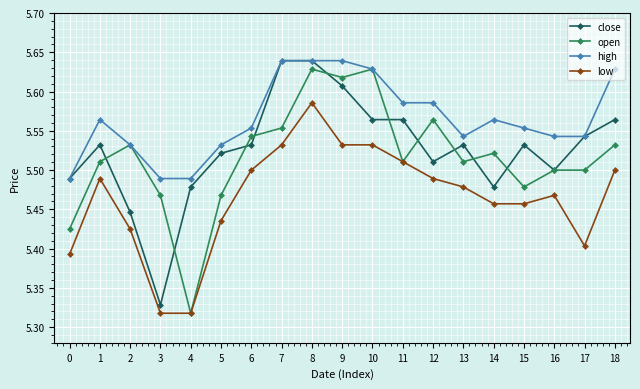

What is the total value across all series at 8?

22.5